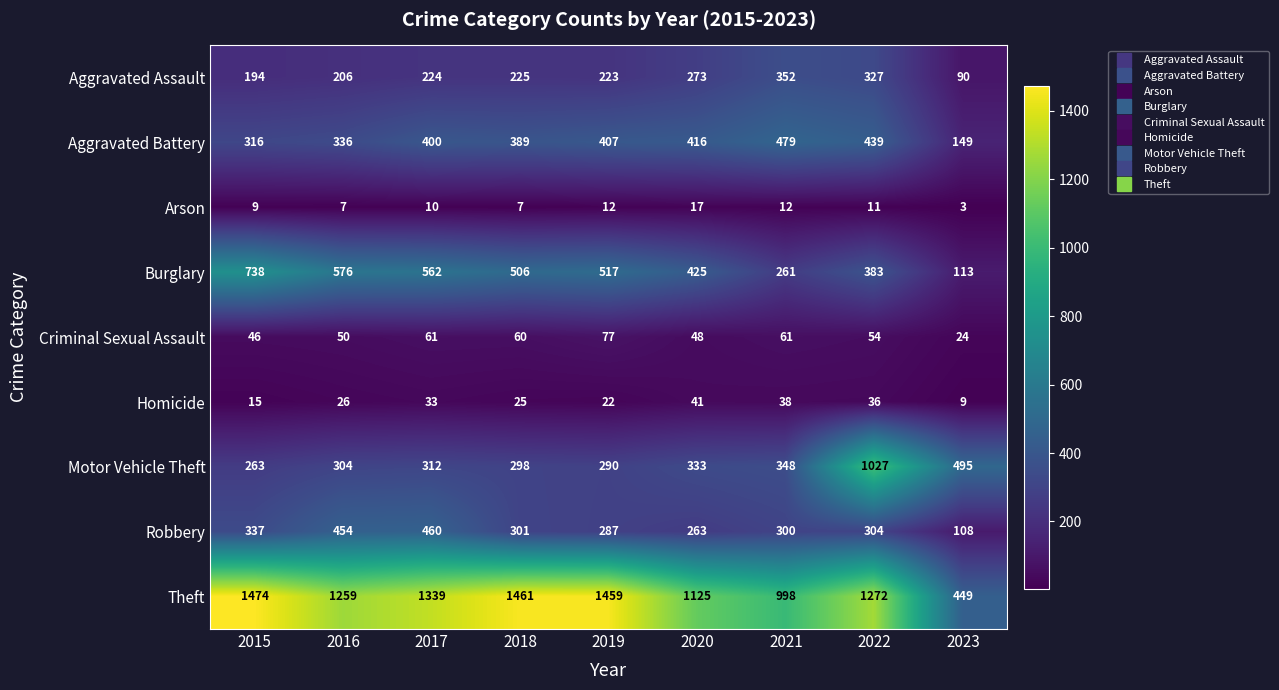

Which label corresponds to the smallest value in the chart?

2023